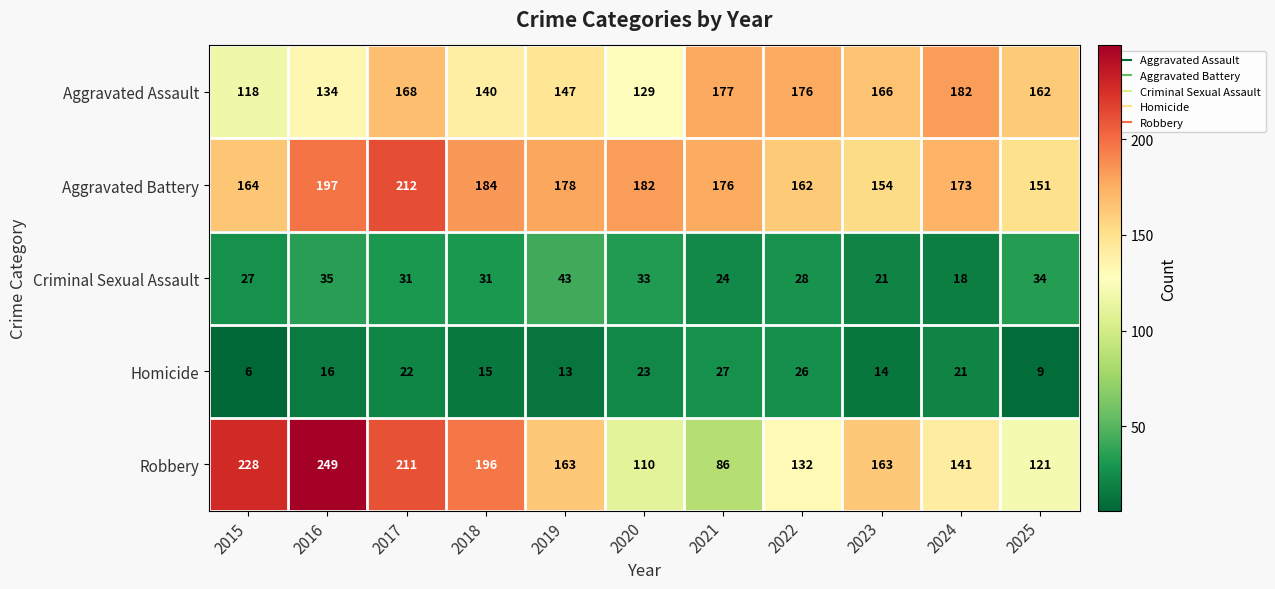

True or false: Aggravated Assault has a value of 205 at 2020.

False